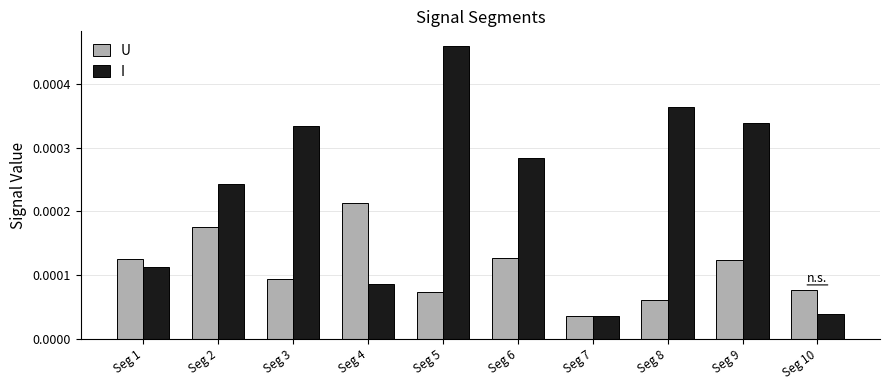

Which series changed the most between Seg 1 and Seg 4?

U